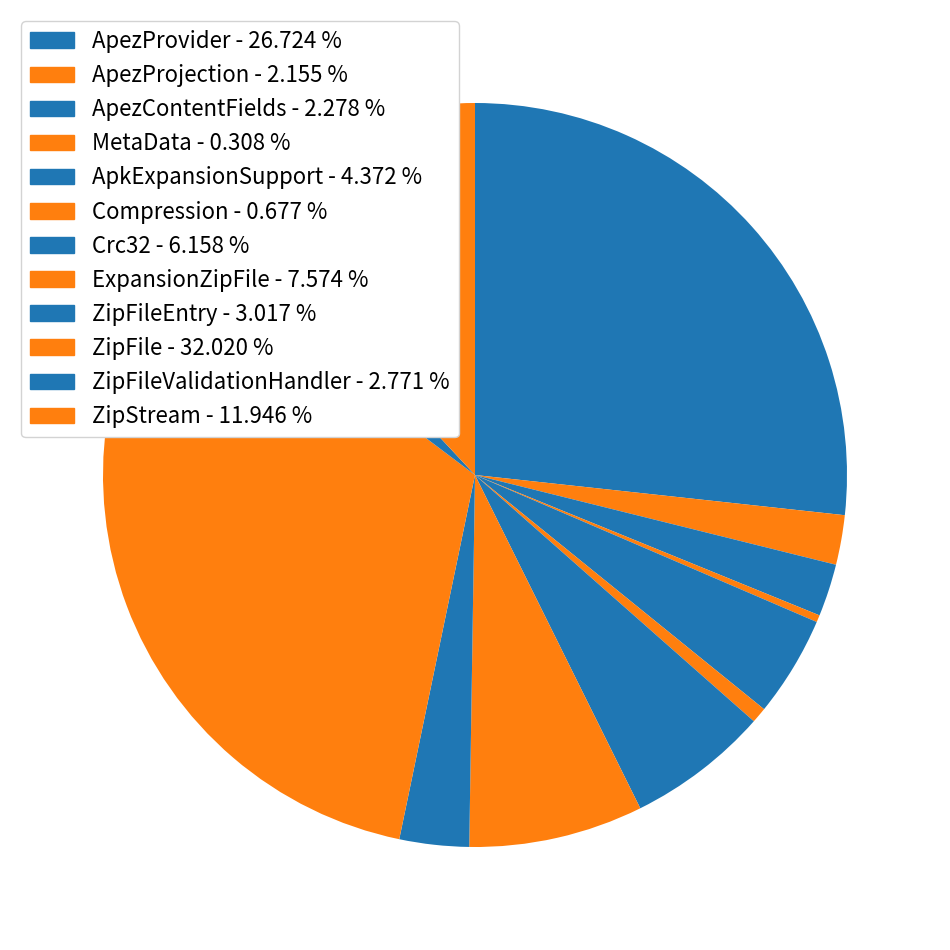

Count the number of slices in the pie.

12